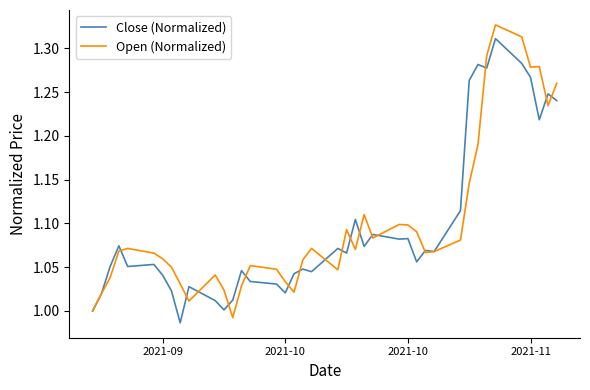

How many lines are shown in the chart?

2